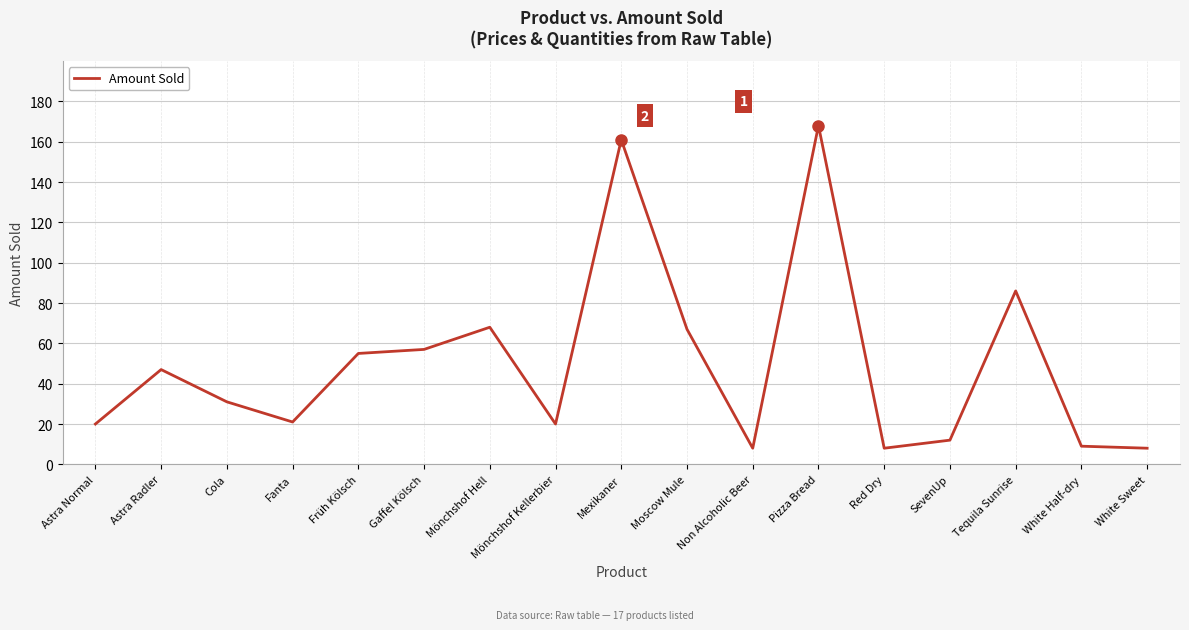

What is the difference between the maximum and minimum values?

160